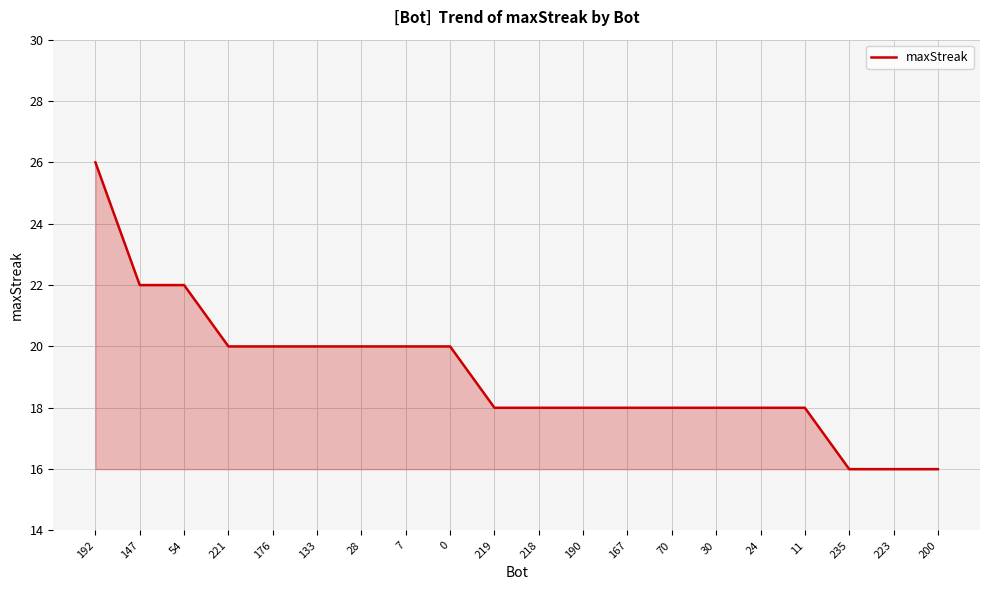

What is the smallest value displayed?

16